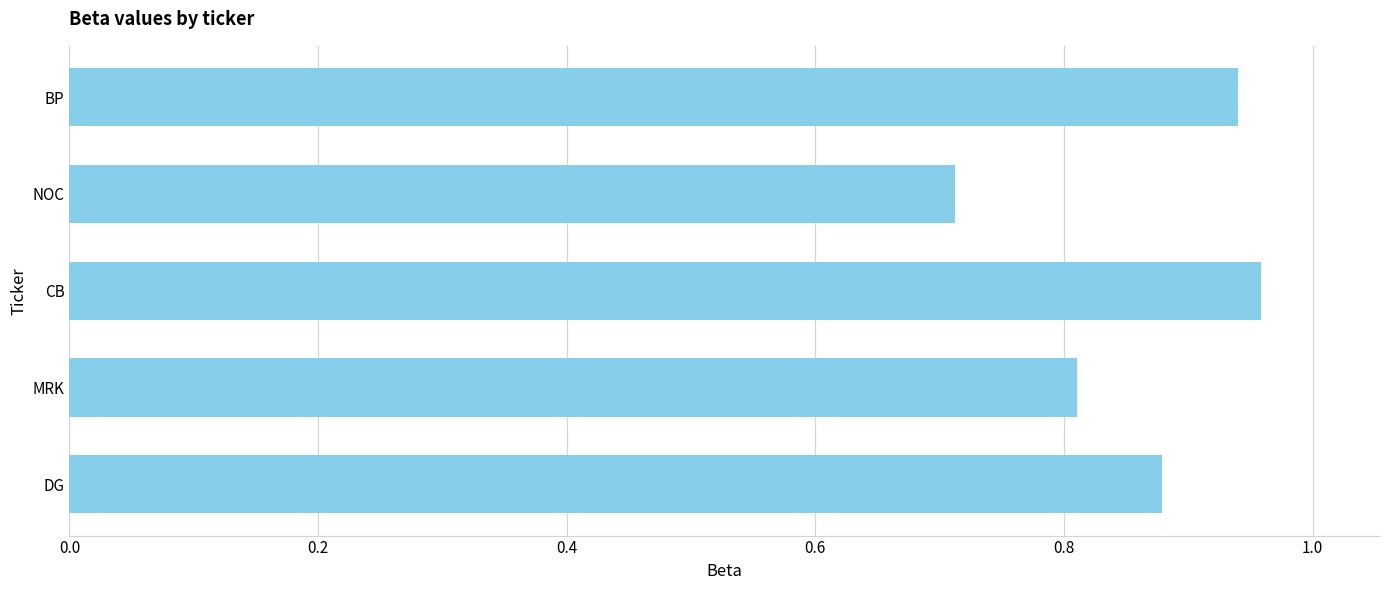

How many bars are there in total?

5